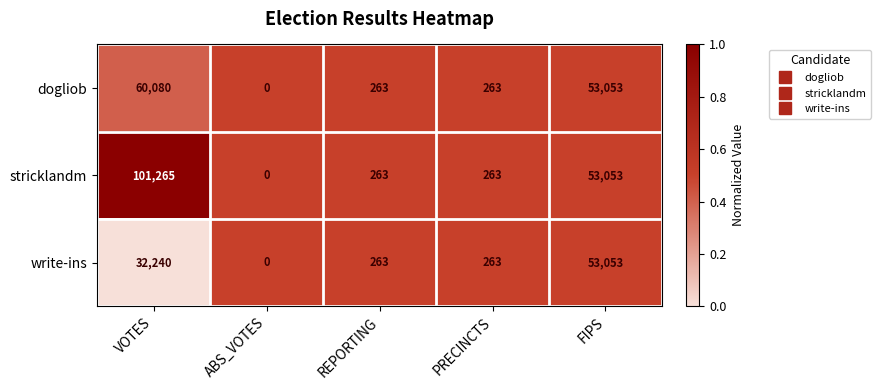

What is the total value across all series at ABS_VOTES?

0